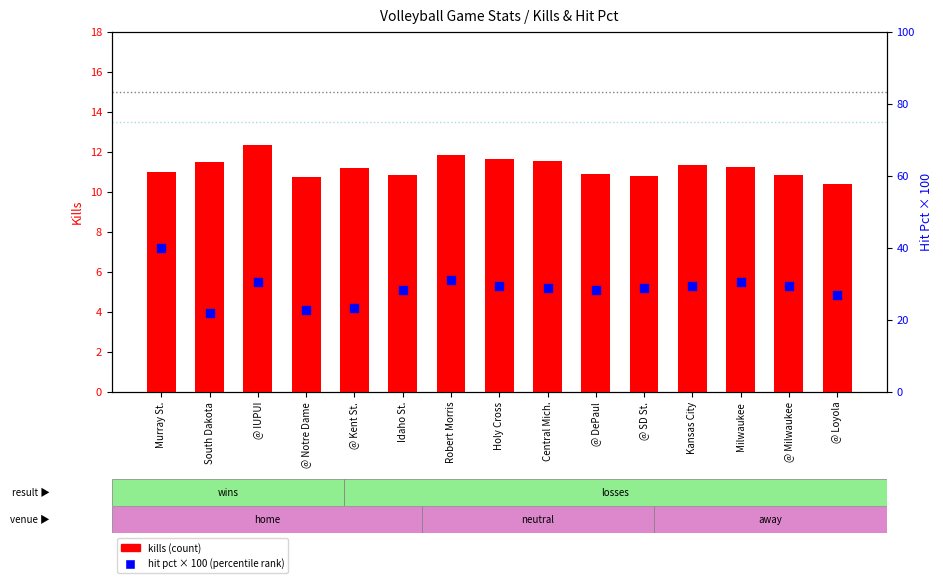

Which series reaches the maximum Y coordinate?

hit pct (percentile rank)